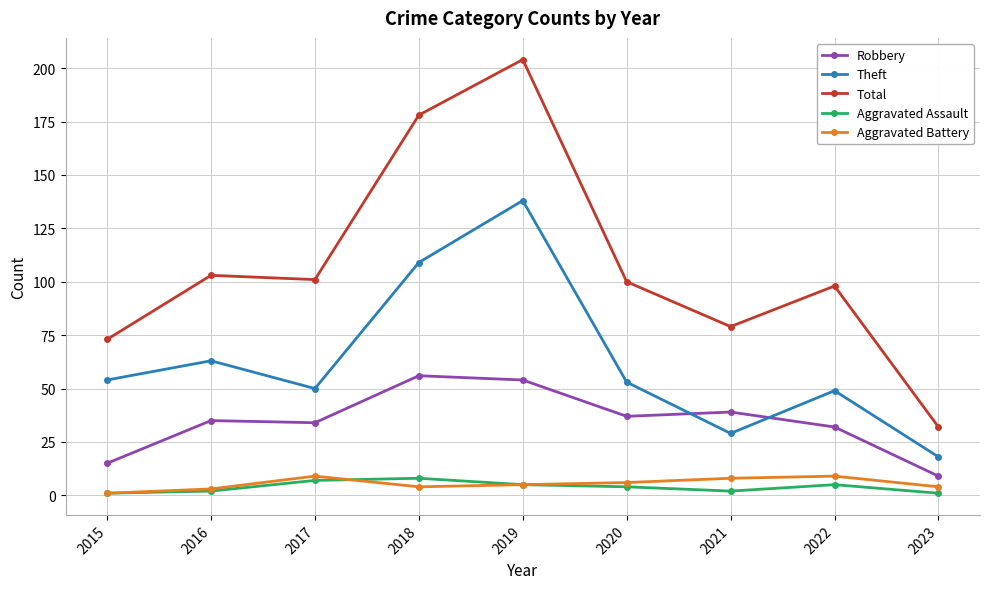

Which series changed the most between 2015 and 2019?

Total